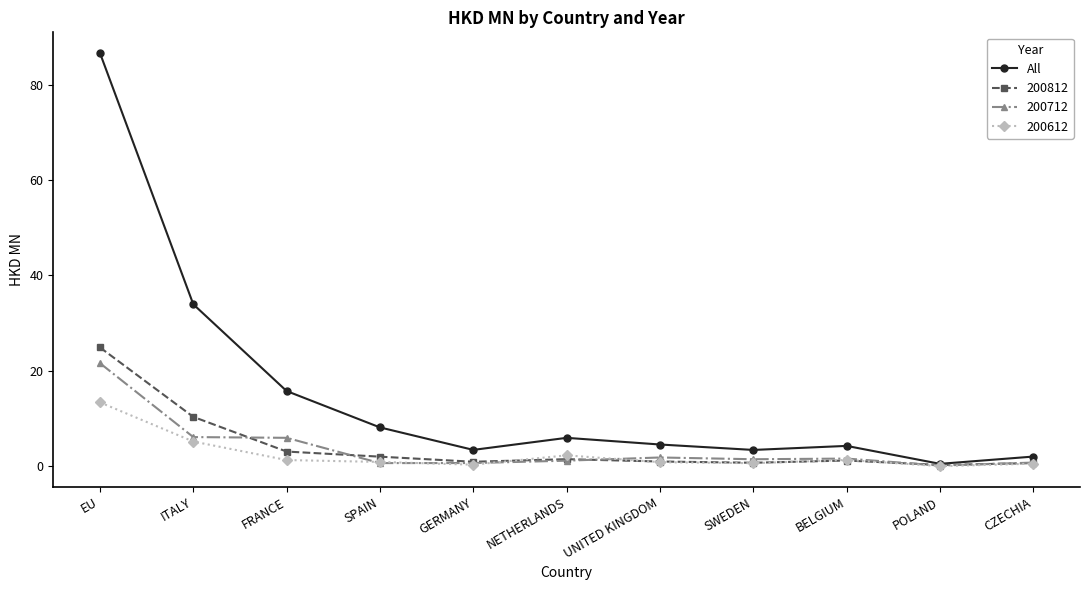

What position from the right is FRANCE?

9